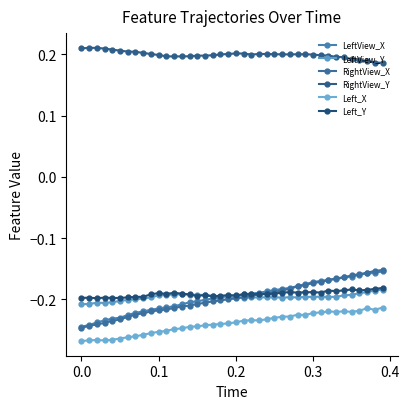

True or false: Left_Y and RightView_Y cross at least once.

False